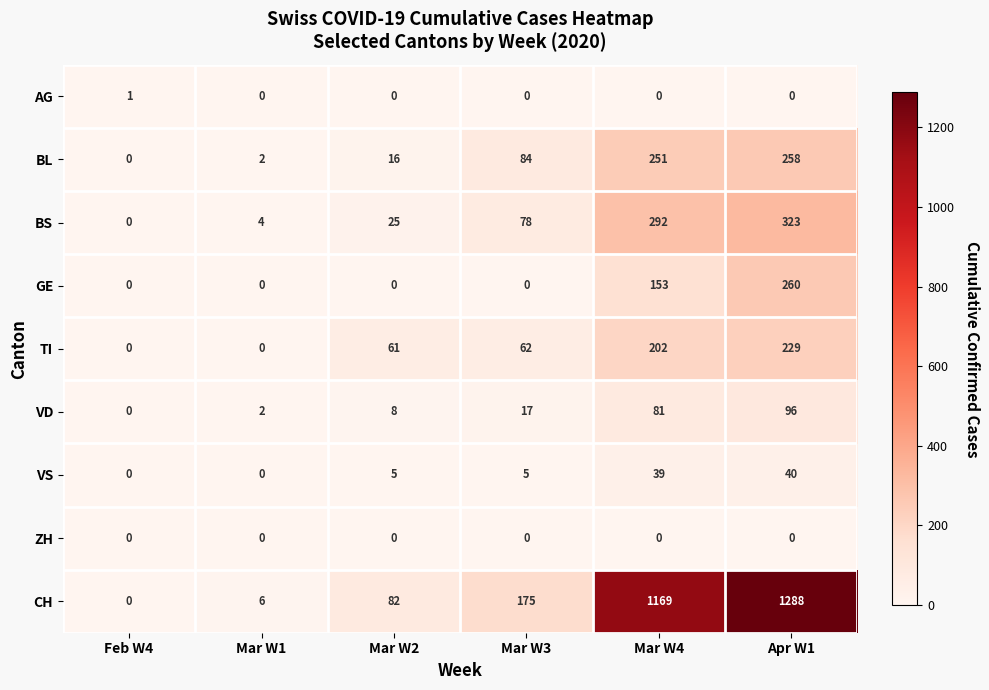

How many categories are shown in the chart?

6